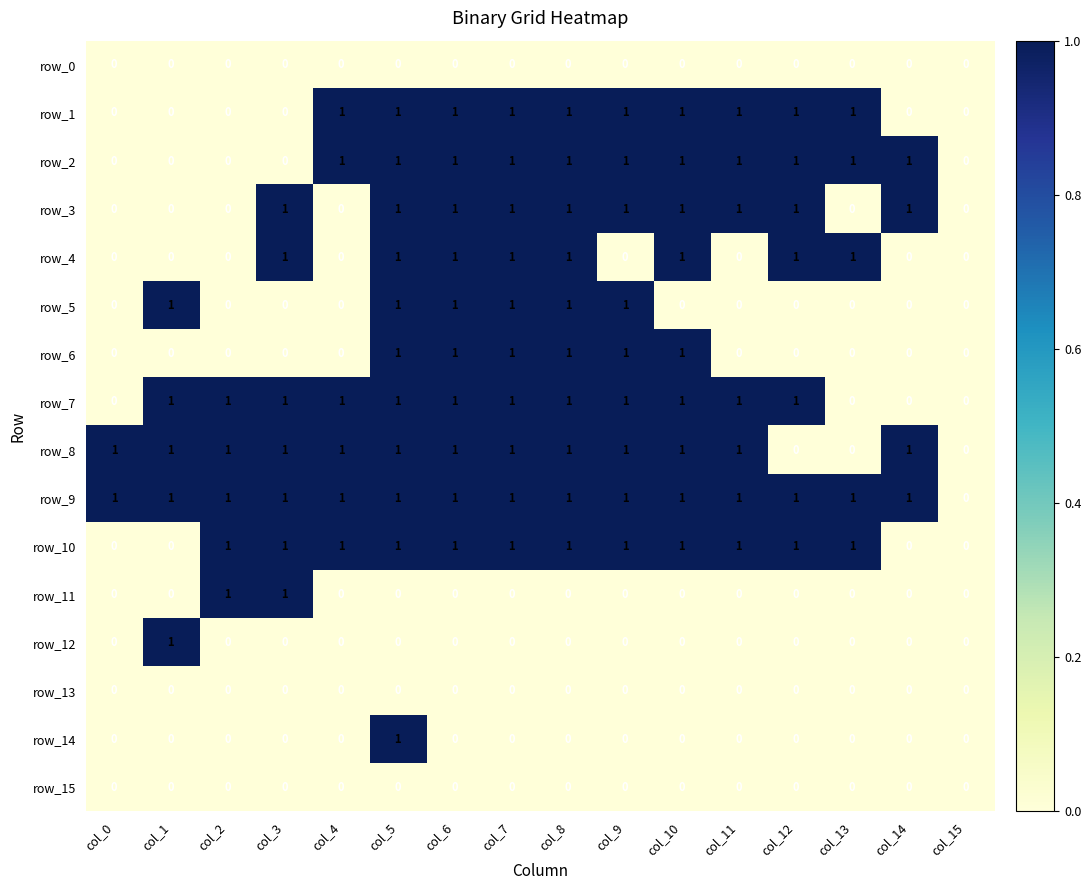

What is the sum of all row_8 values?

13